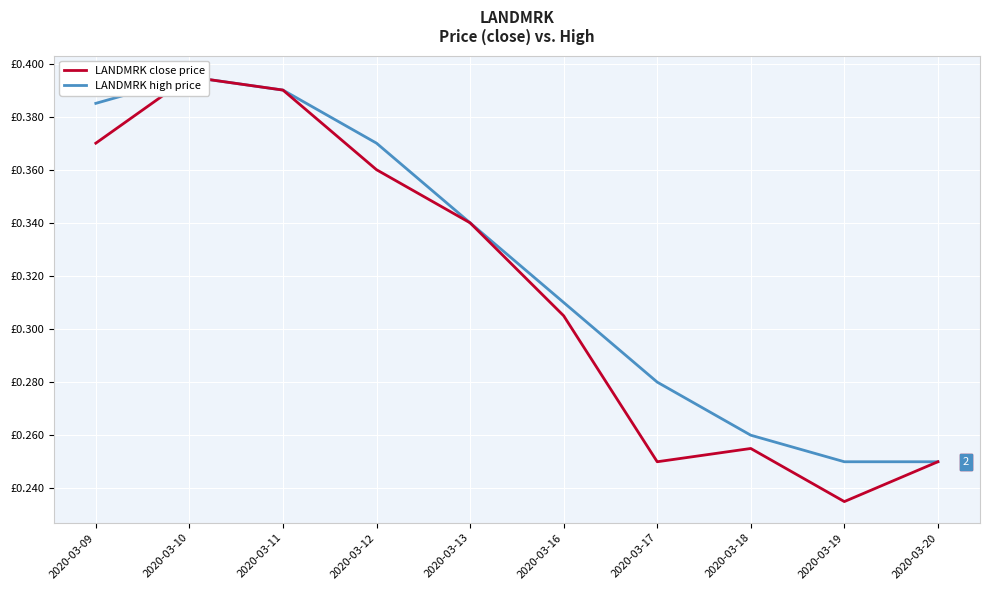

Read the LANDMRK close price value at 2020-03-13.

0.3